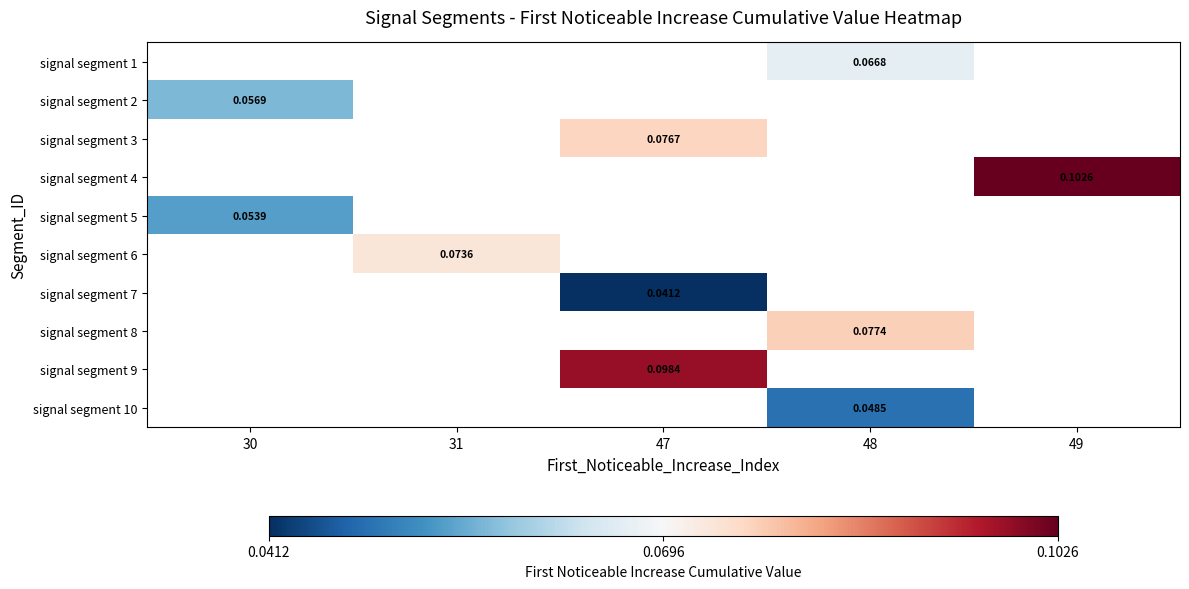

How many data points does each series have?

5